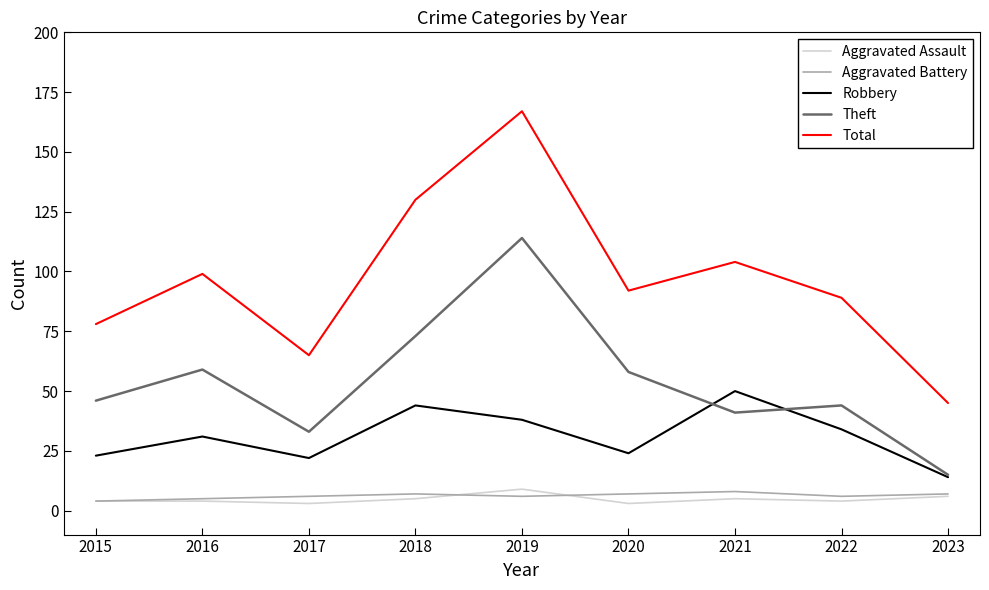

How many lines are shown in the chart?

5